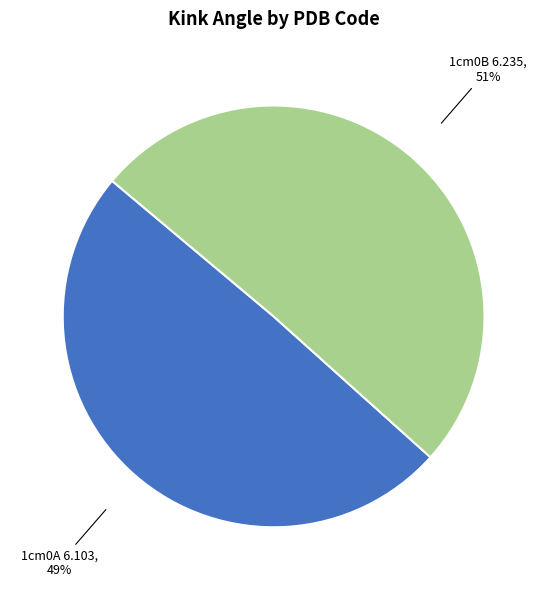

To the nearest percent, what is the average slice percentage?

50%